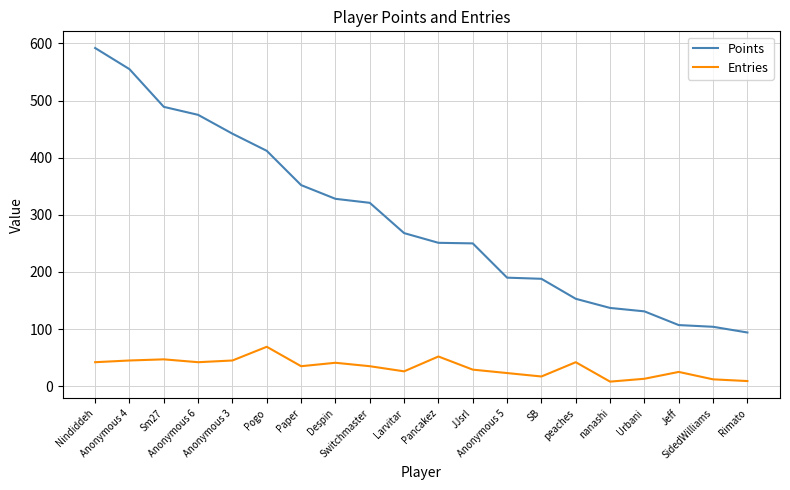

True or false: Points and Entries cross at least once.

False